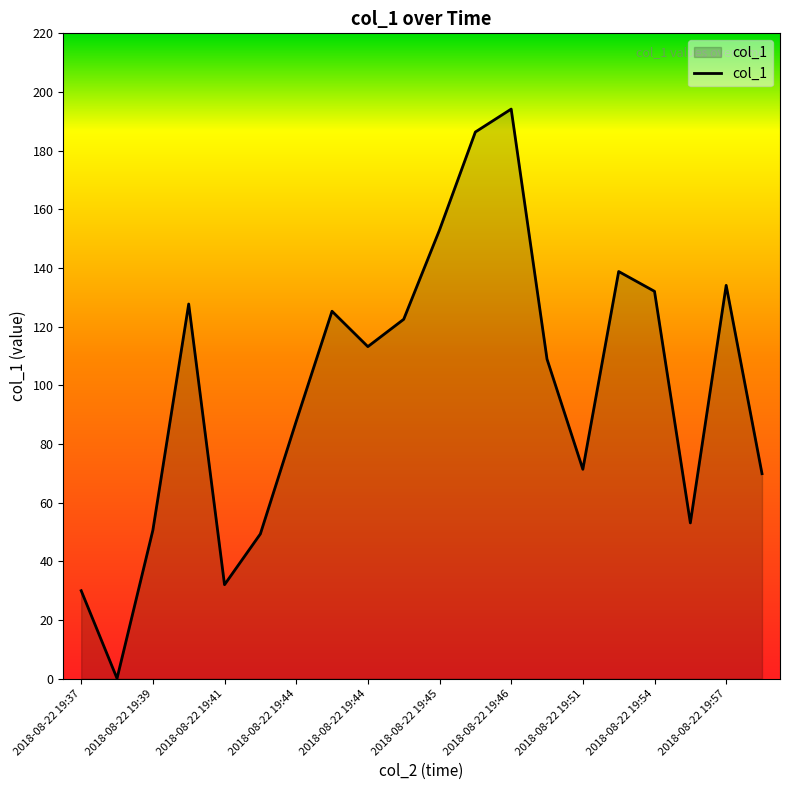

How many interior local peaks (higher than both neighbors) does the data have?

5